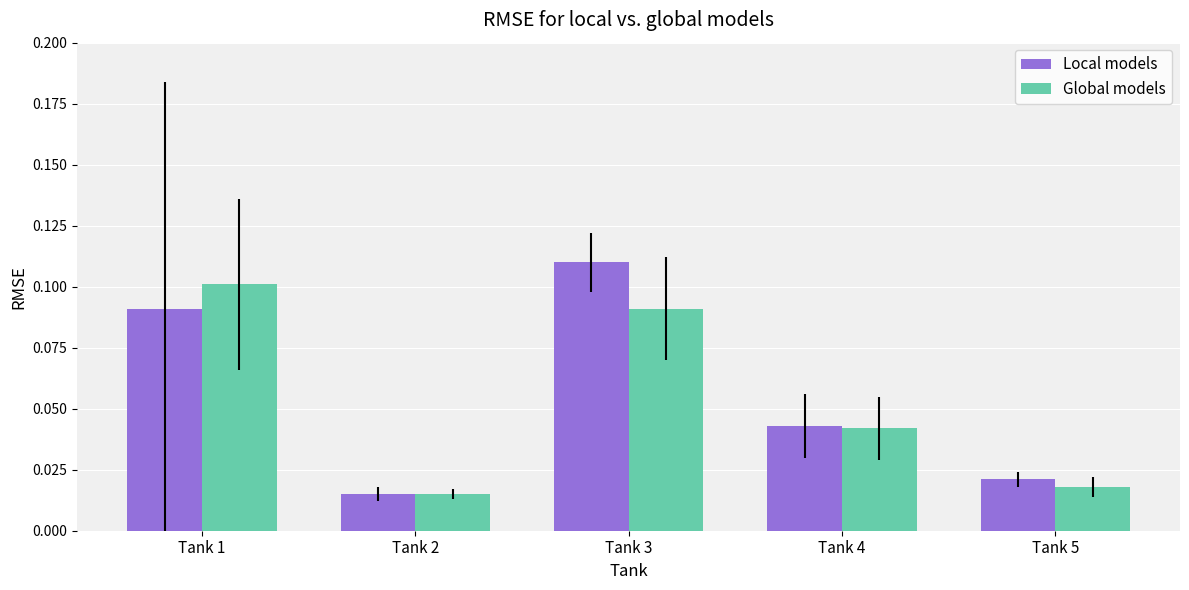

At which label does Local models reach its minimum?

Tank 2